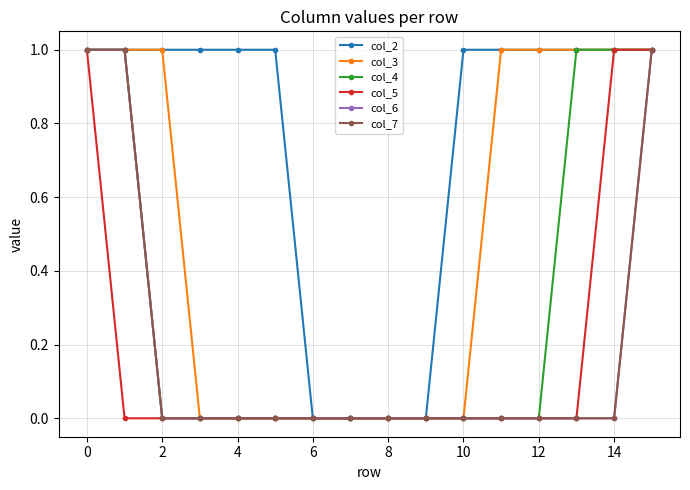

Rank the series by their maximum value, from highest to lowest.

col_2, col_3, col_4, col_5, col_6, col_7